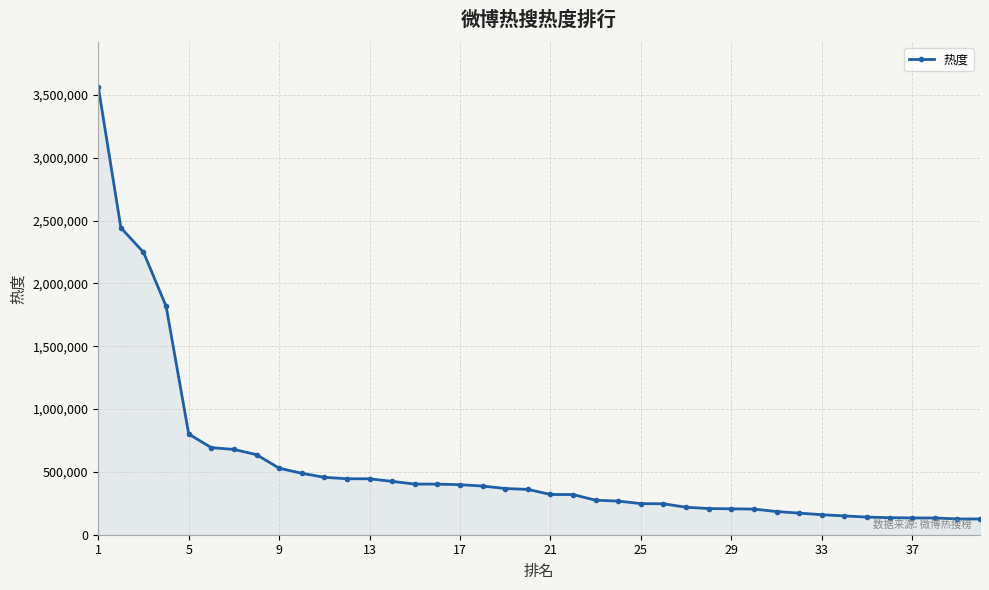

What is the difference between the second highest and minimum values?

2317553